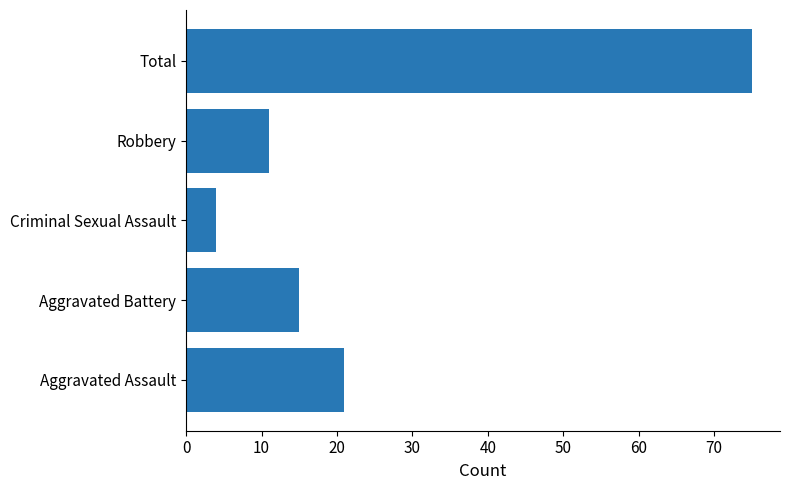

At which category does the chart reach its peak across all series?

Total